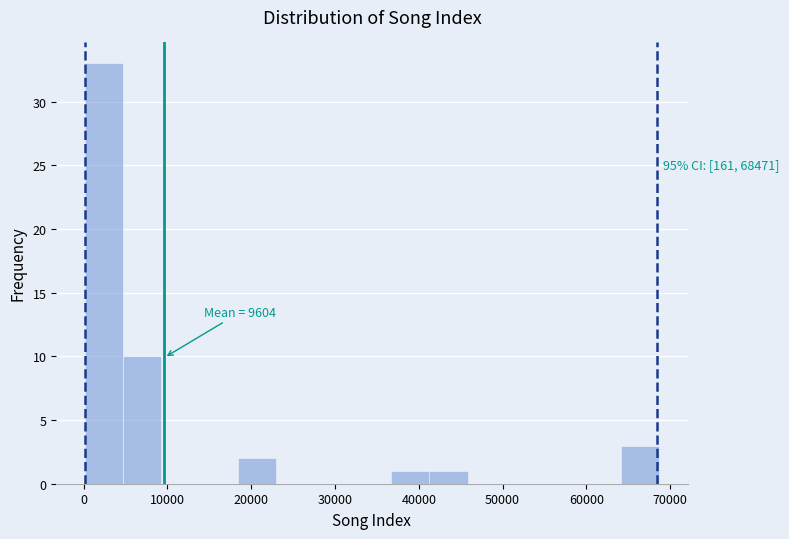

Over which range of the x-axis is the bar tallest?

0 to 5000